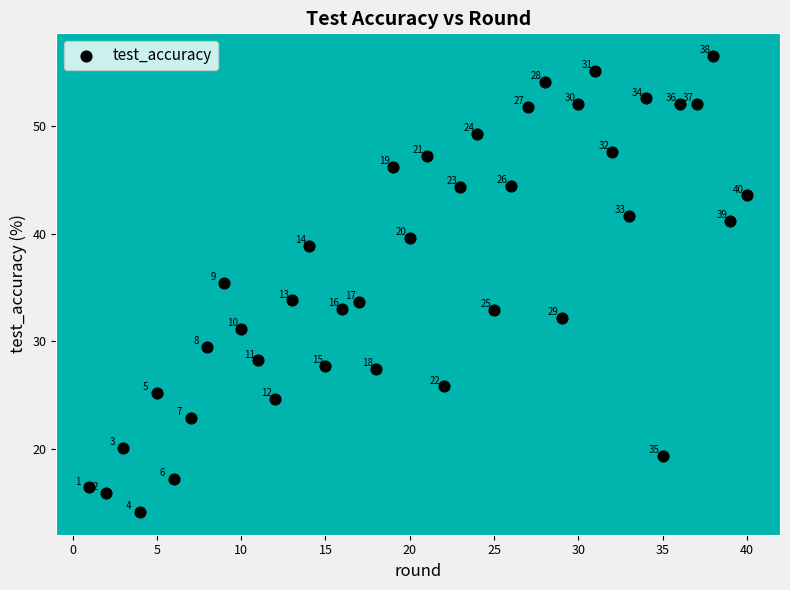

What is the range of X values (max minus min)?

39.0